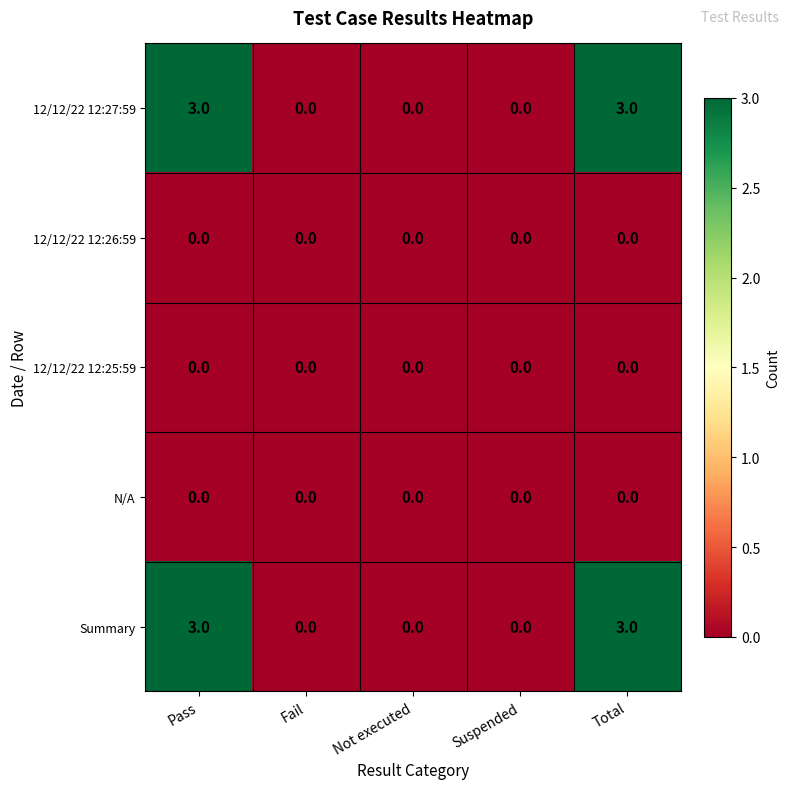

What is the greatest value displayed?

3